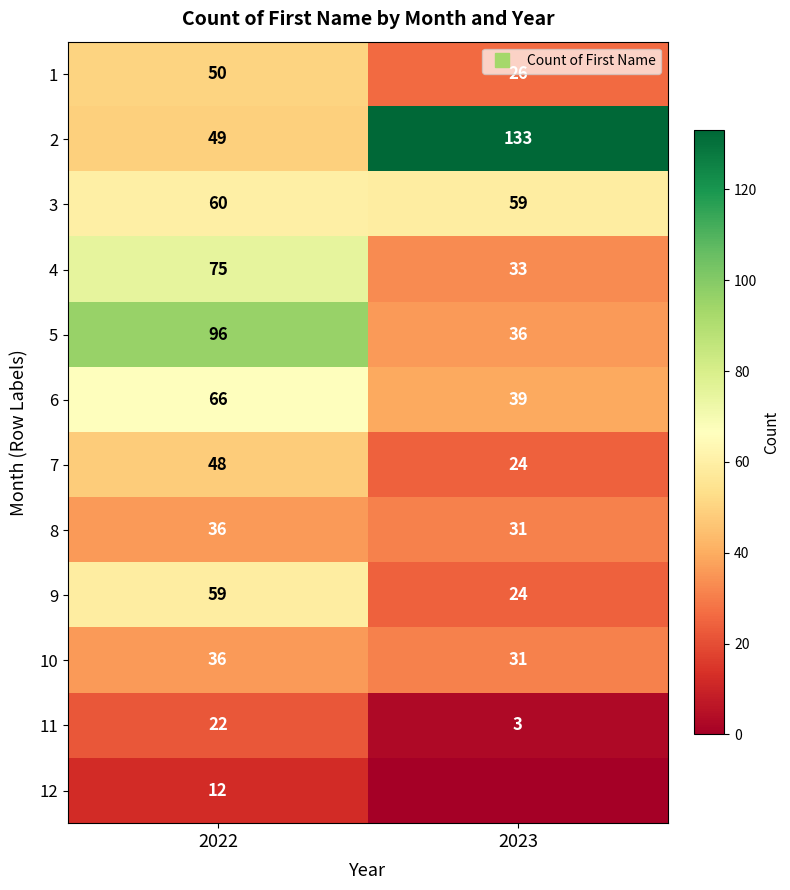

The value of 12 at 2023 is 6. True or false?

False